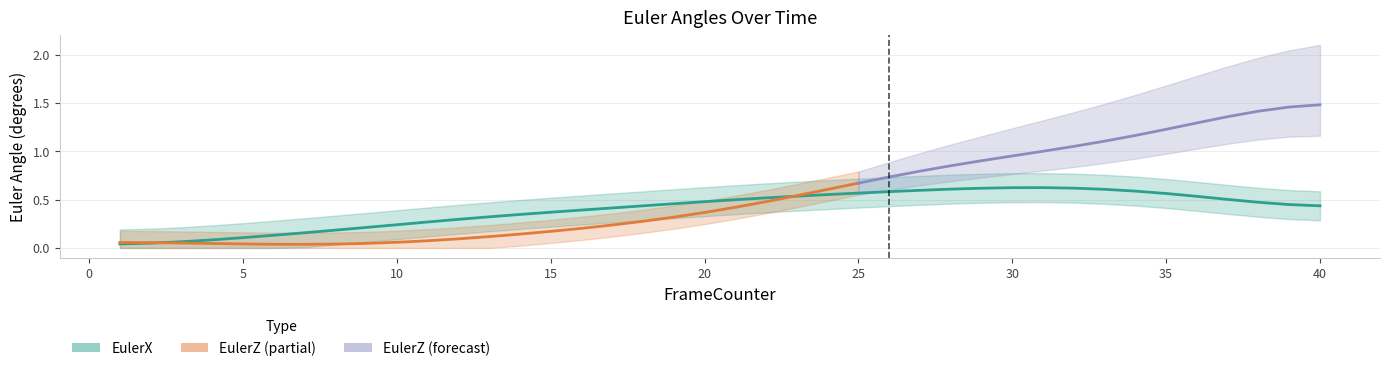

Does the chart have visible grid lines?

Yes